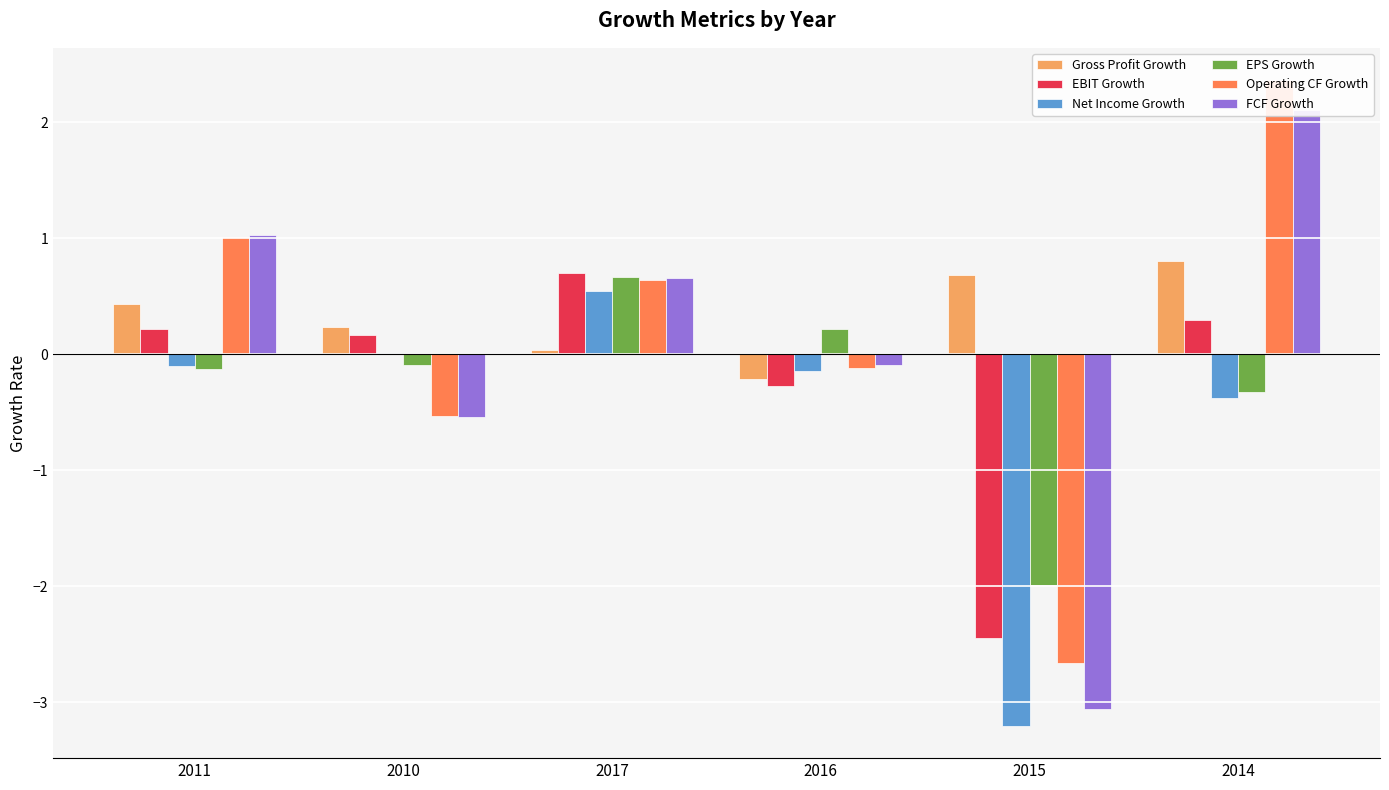

What is the difference between the EBIT Growth values at 2010 and 2015?

2.6